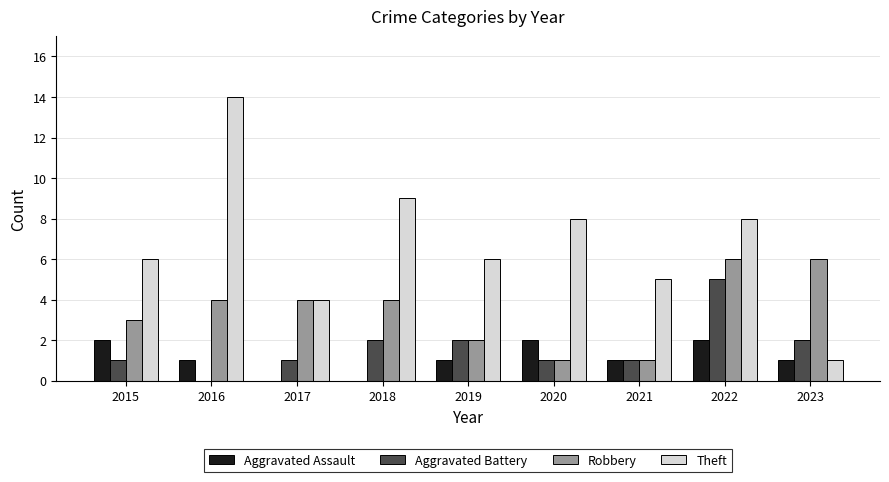

What is the total value across all series at 2020?

12